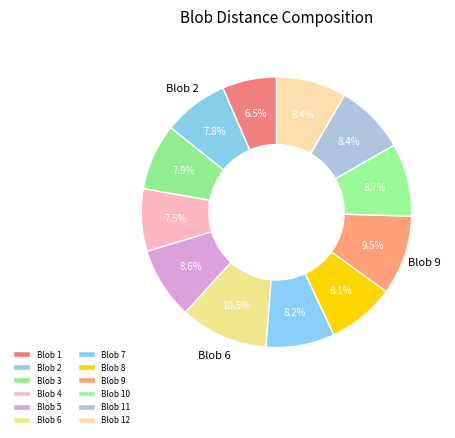

To the nearest percent, what is the average slice percentage?

8%